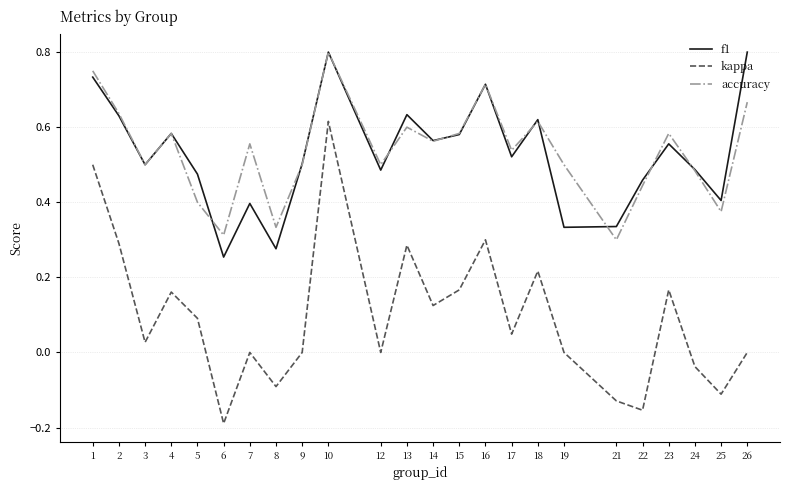

At which category does the chart reach its minimum across all series?

6